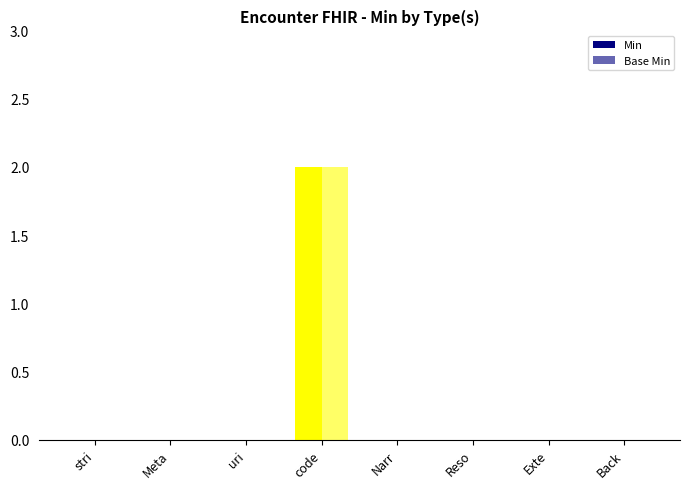

How many categories are shown in the chart?

8